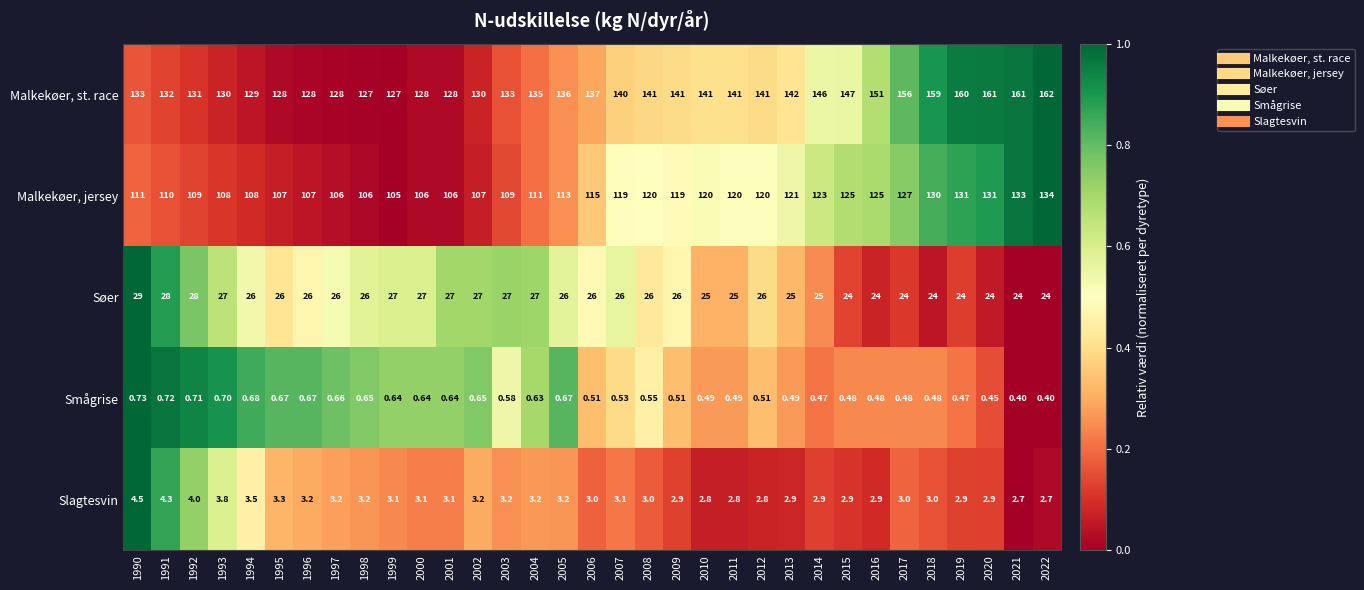

Which series has the widest spread of values?

Malkekøer, st. race